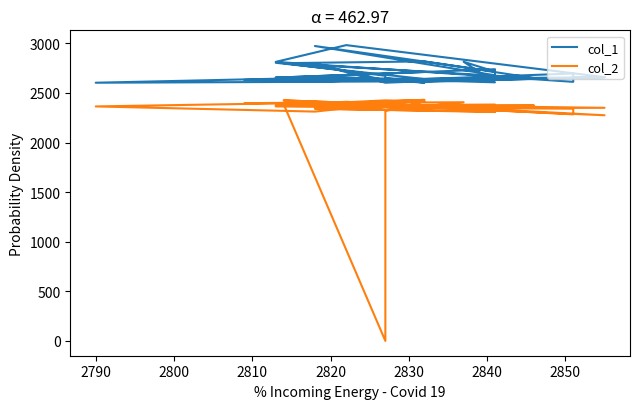

At how many categories does at least one series exceed 172?

40